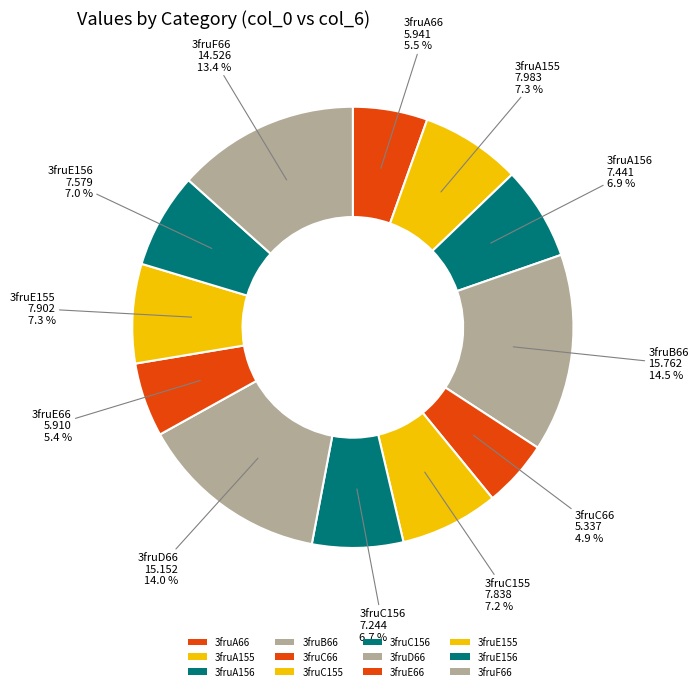

Rank the categories by value from lowest to highest.

3fruC66, 3fruE66, 3fruA66, 3fruC156, 3fruA156, 3fruE156, 3fruC155, 3fruE155, 3fruA155, 3fruF66, 3fruD66, 3fruB66